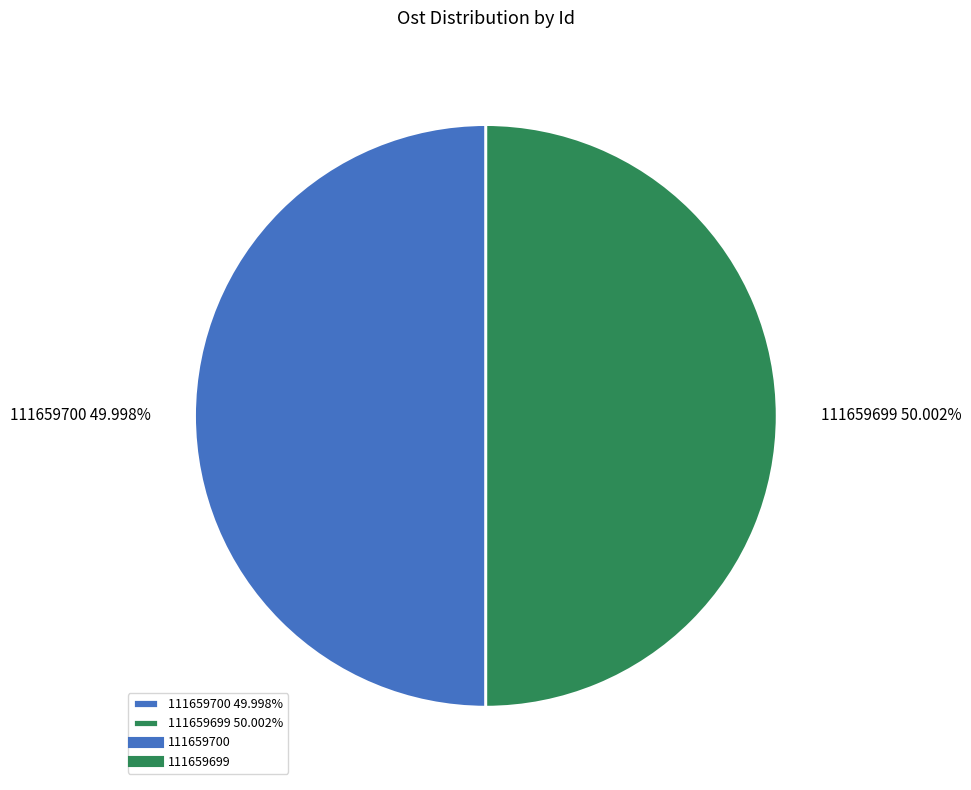

What percentage is the 111659700 slice, to the nearest percent?

50%